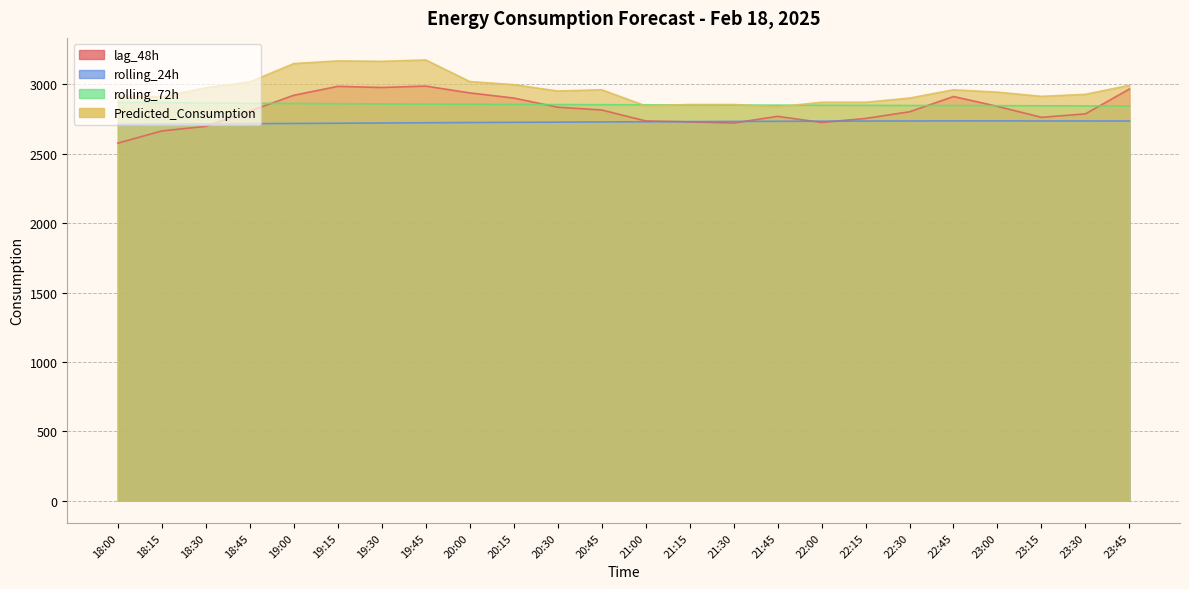

Which category has the highest value in the lag_48h series?

19:45